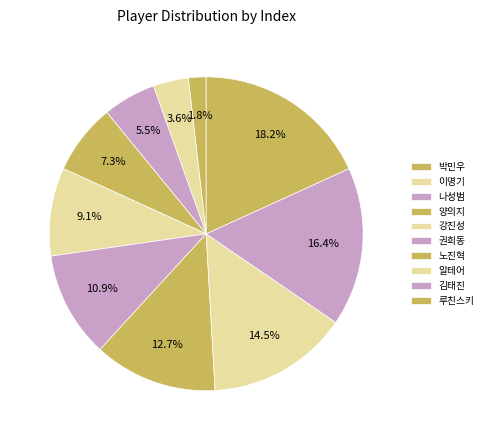

How many slices are in this pie chart?

10